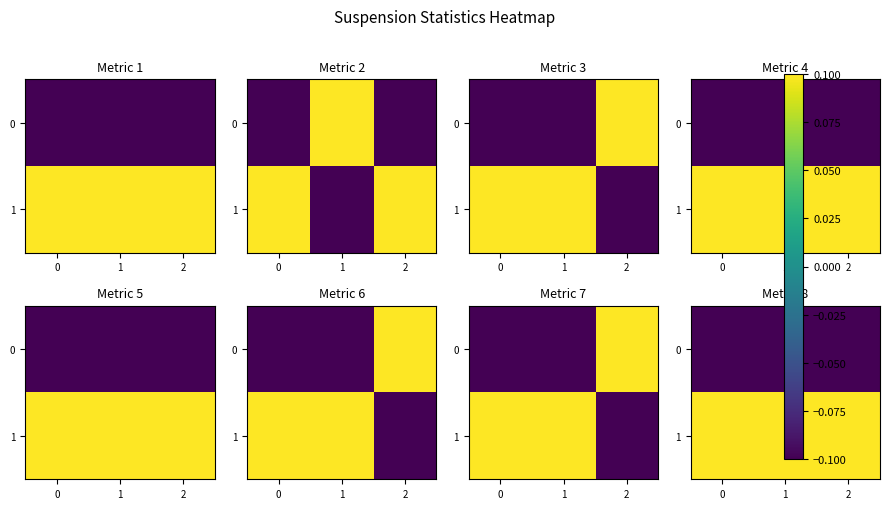

Is the value of 0 at 0 greater than the value of 1 at 1?

No